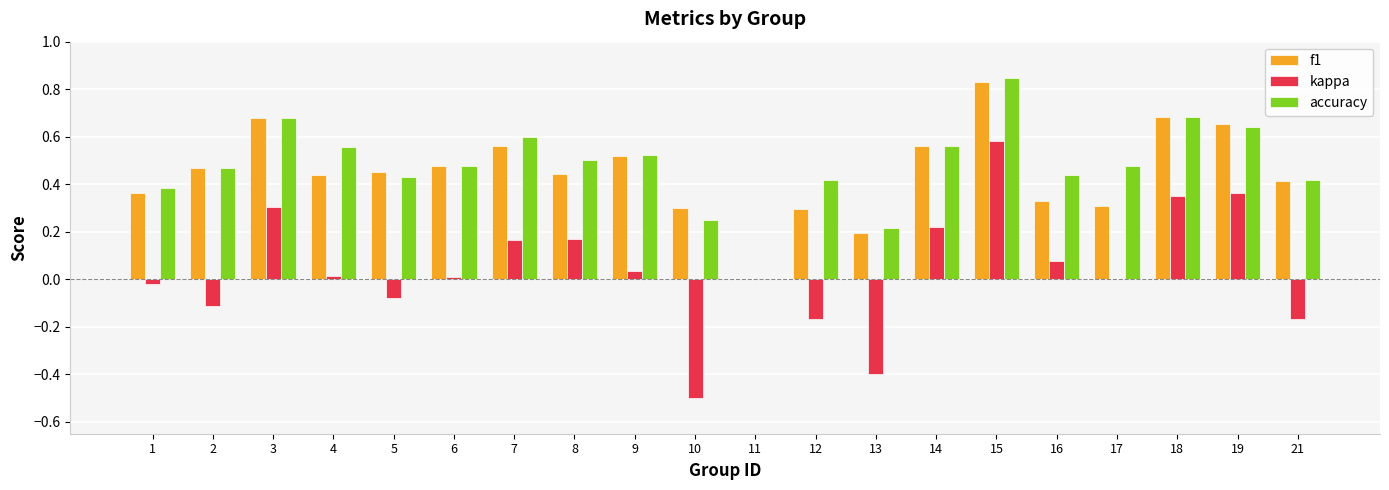

What is the sum of all kappa values?

0.9